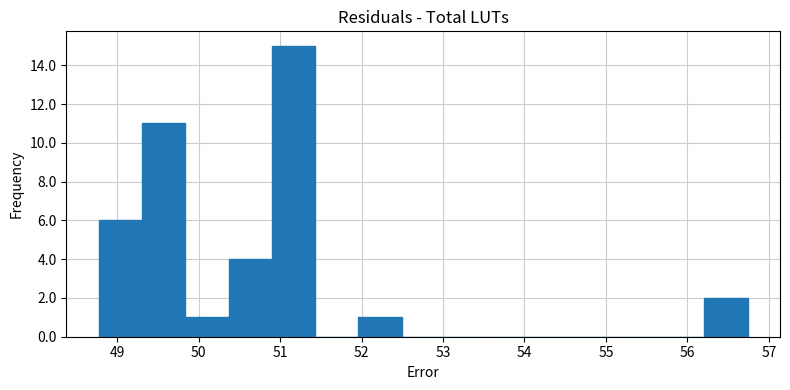

Reading left to right, list every bar in this chart as the range it spans on the x-axis followed by its height. Neither the bar edges nor the heights are printed on the chart, so give them approximately, as read against the axes.

48.8 to 49.3: 6
49.3 to 49.8: 11
49.8 to 50.4: 1
50.4 to 50.9: 4
50.9 to 51.4: 15
51.4 to 52.0: 0
52.0 to 52.5: 1
52.5 to 53.0: 0
53.0 to 53.6: 0
53.6 to 54.1: 0
54.1 to 54.6: 0
54.6 to 55.1: 0
55.1 to 55.7: 0
55.7 to 56.2: 0
56.2 to 56.7: 2